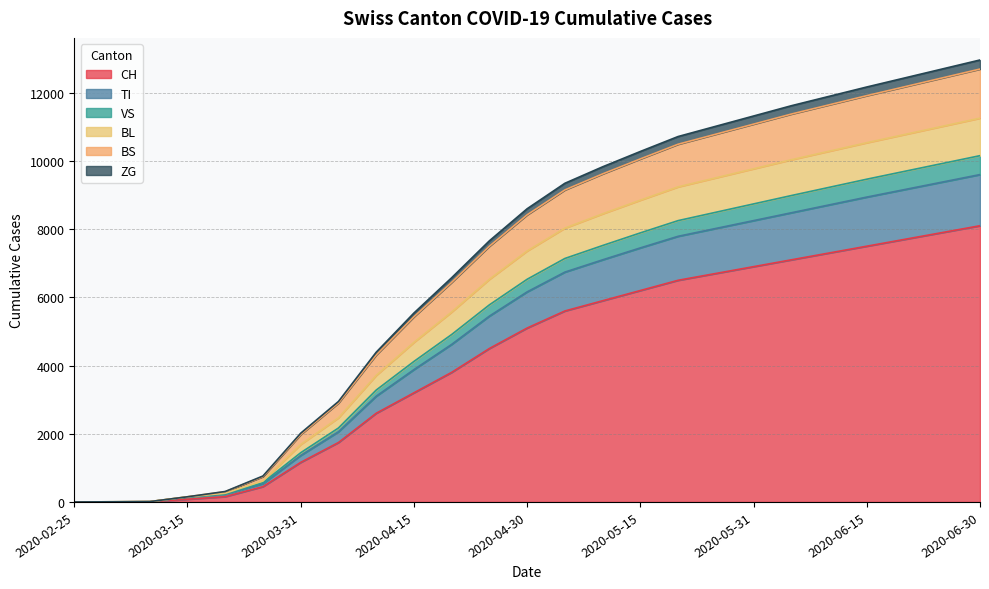

How many positive values does the BL series have?

24